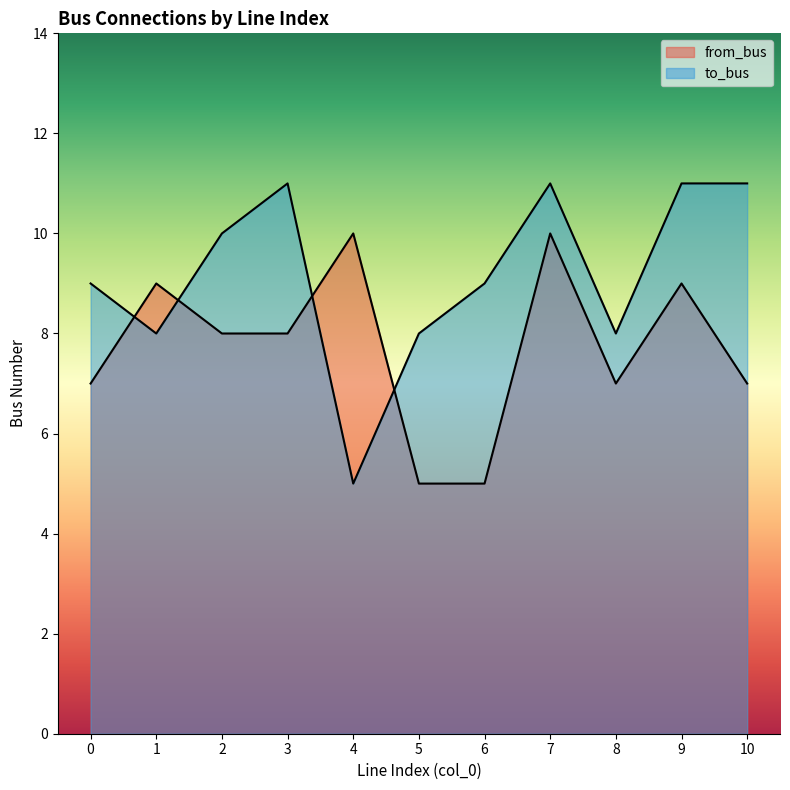

What are all the series names shown in the legend?

from_bus, to_bus